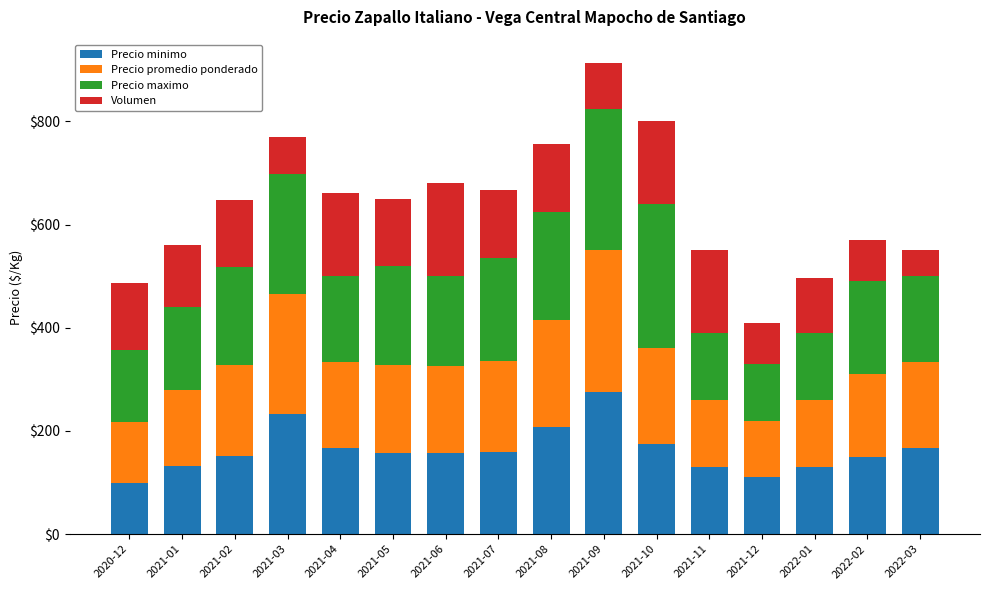

At which category is the sum across all series the highest?

2021-09